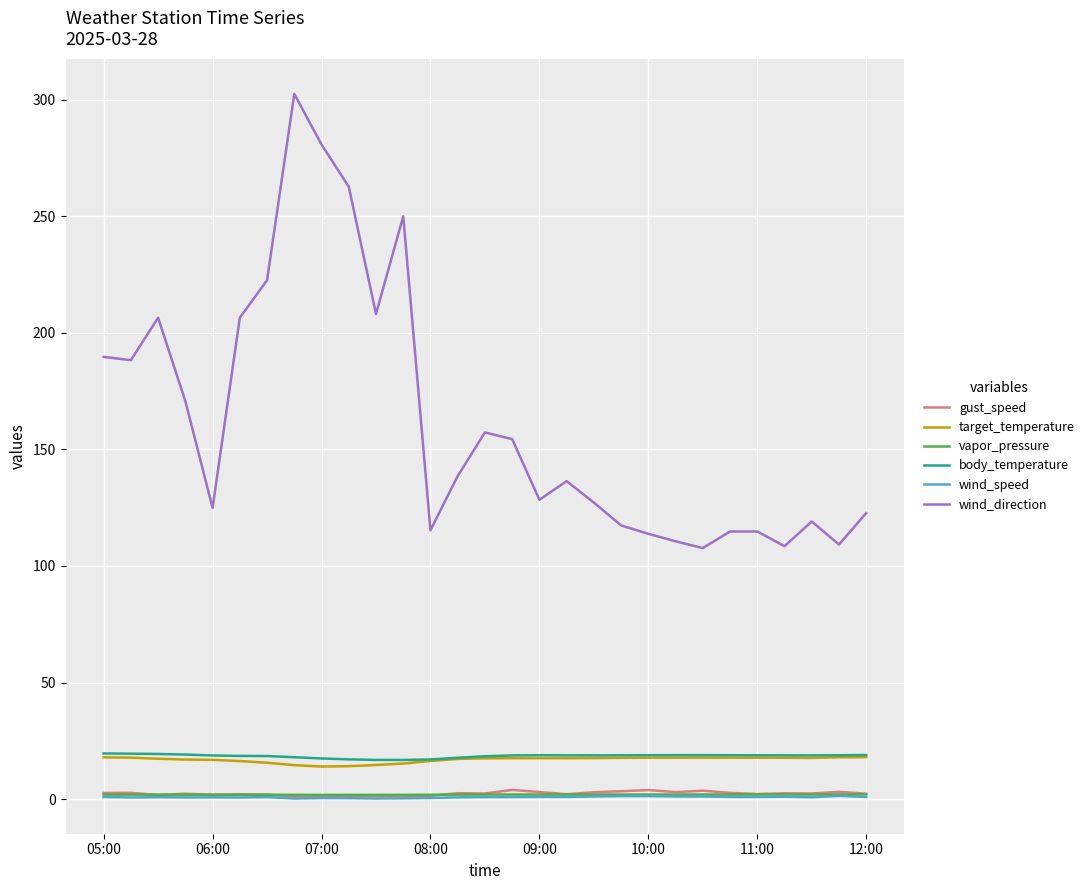

Which series has the widest spread of values?

wind_direction